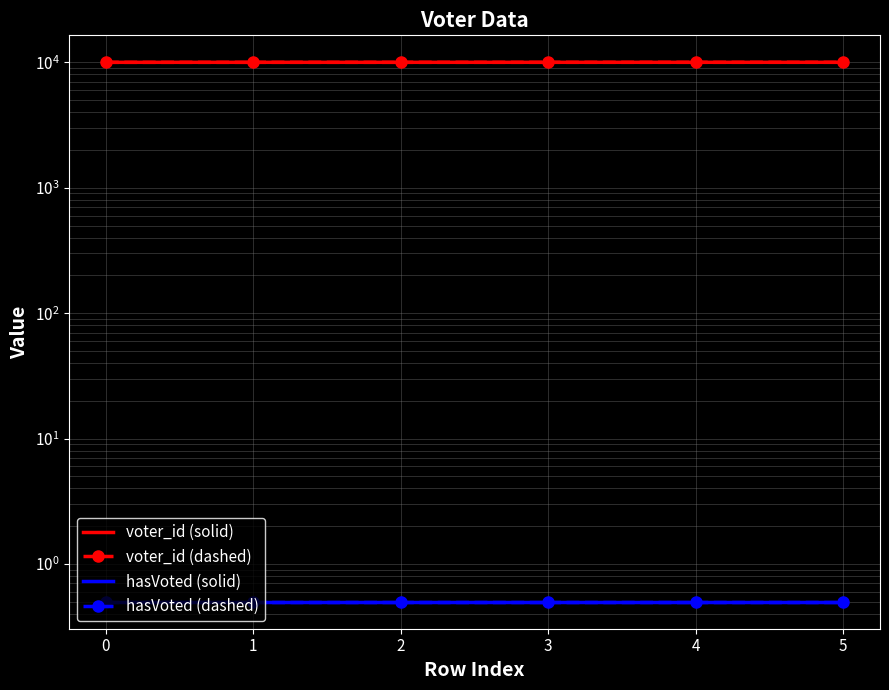

What is the total value across all series at 2?

20007.0